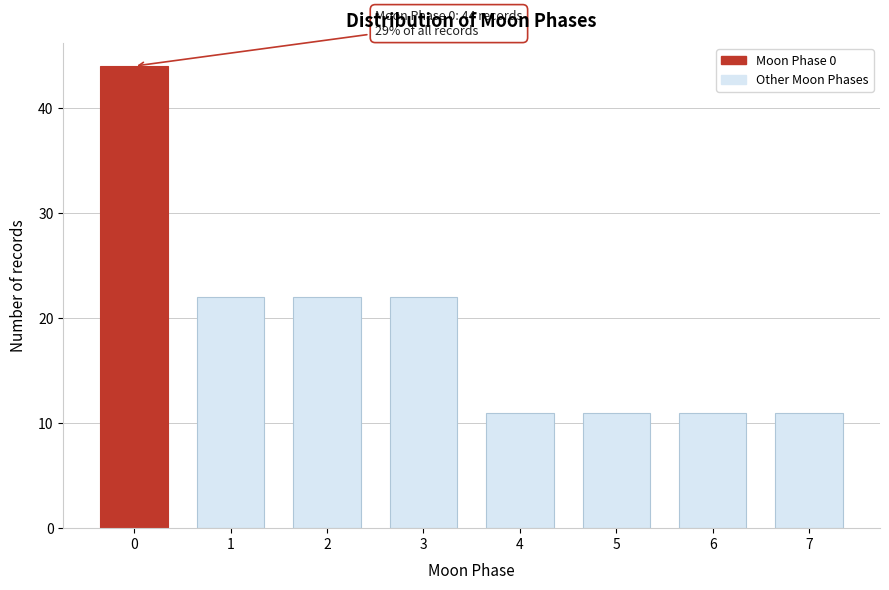

Reading right to left, transcribe all the data shown in this chart.

11	11	11	11	22	22	22	44